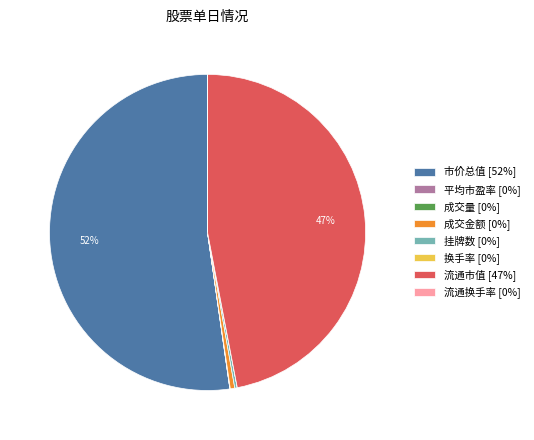

Does any single category account for the majority?

Yes